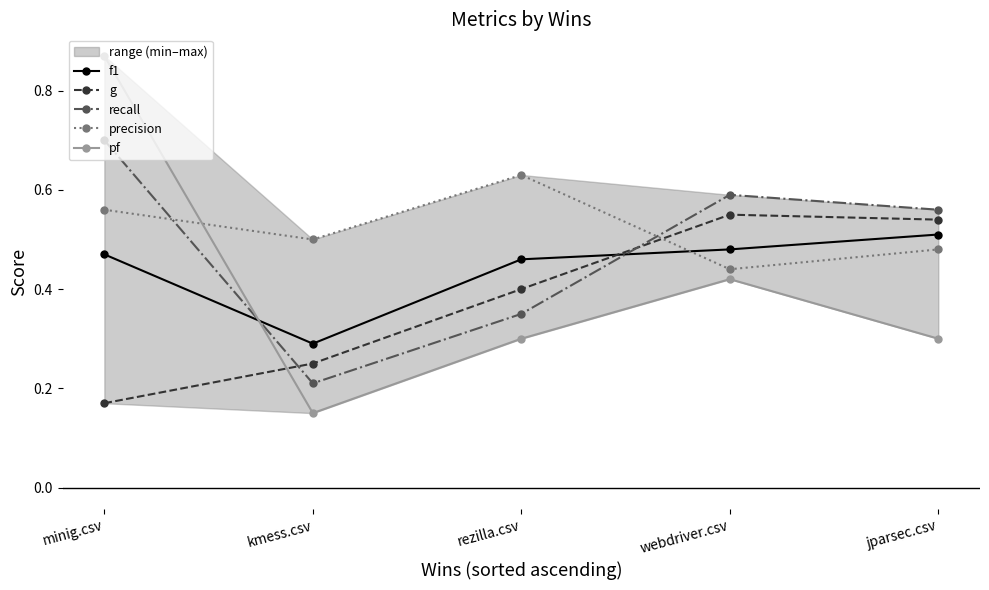

What is the value of the pf point at the 2nd from the left?

0.1